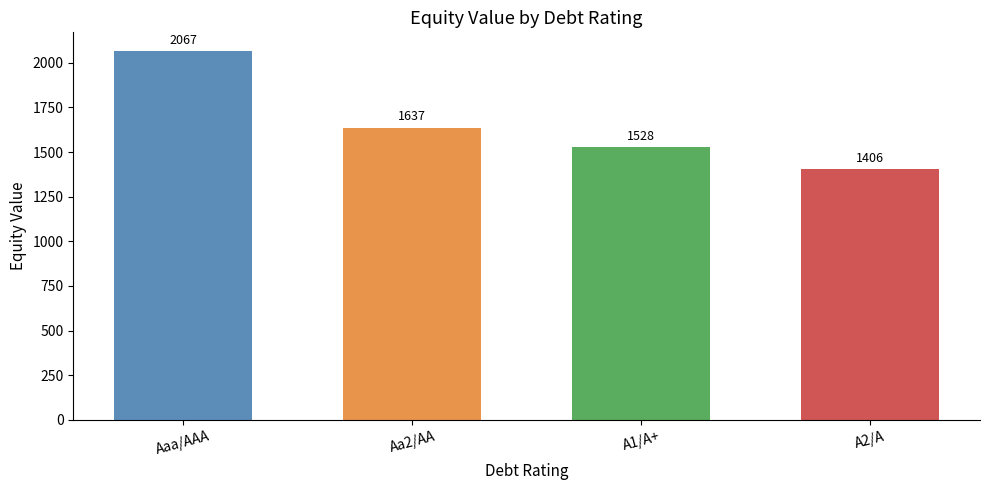

Rank the categories by value from highest to lowest.

Aaa/AAA, Aa2/AA, A1/A+, A2/A